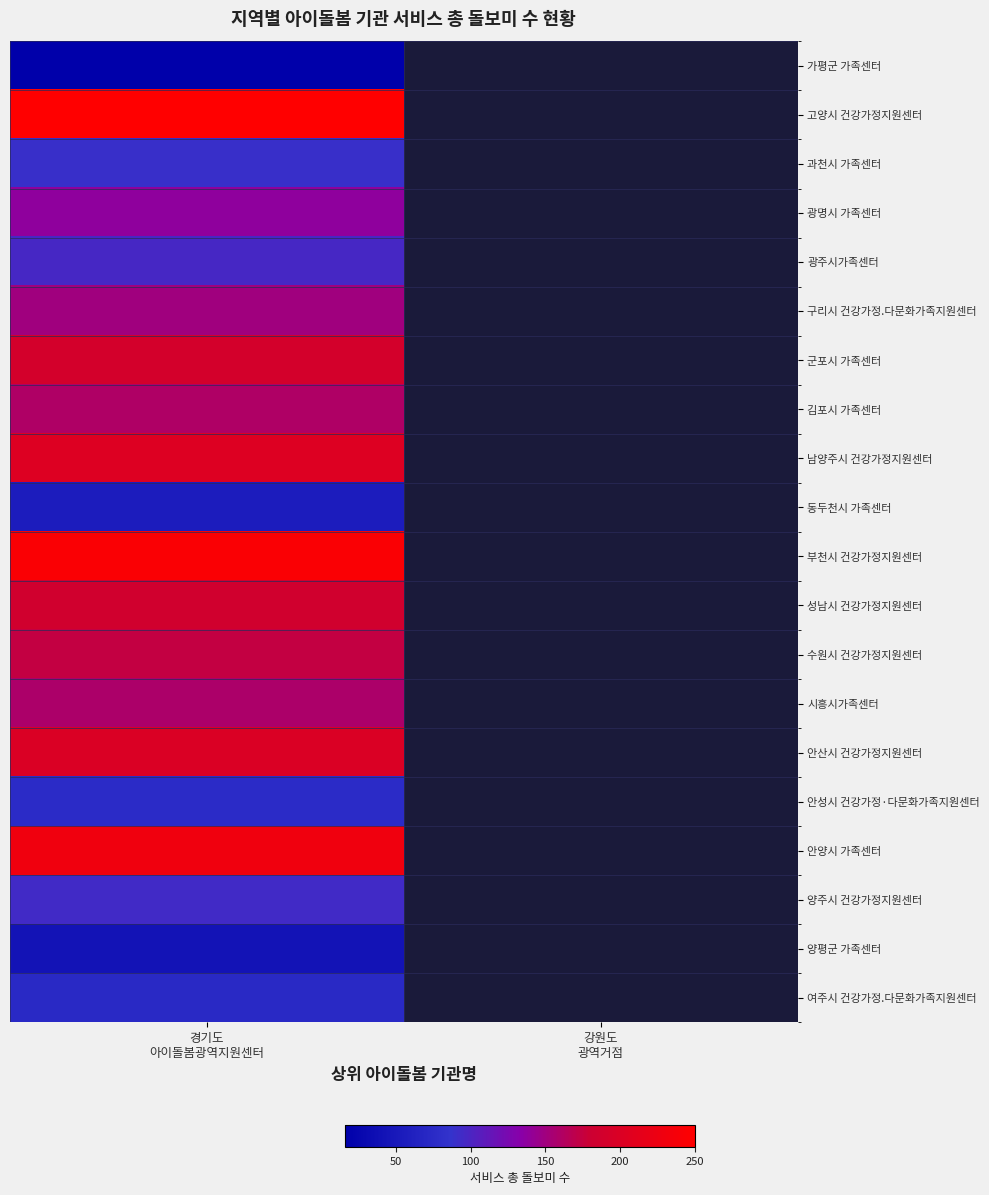

Count the number of data series in this chart.

20